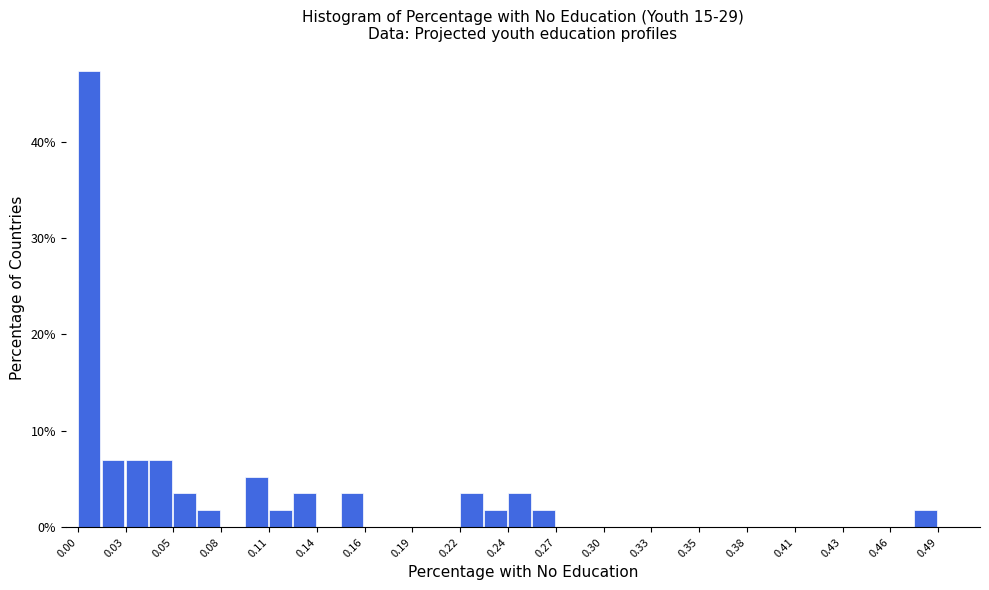

Around what value on the x-axis is the tallest bar? Give the approximate position of its centre, as read against the axis.

0.005